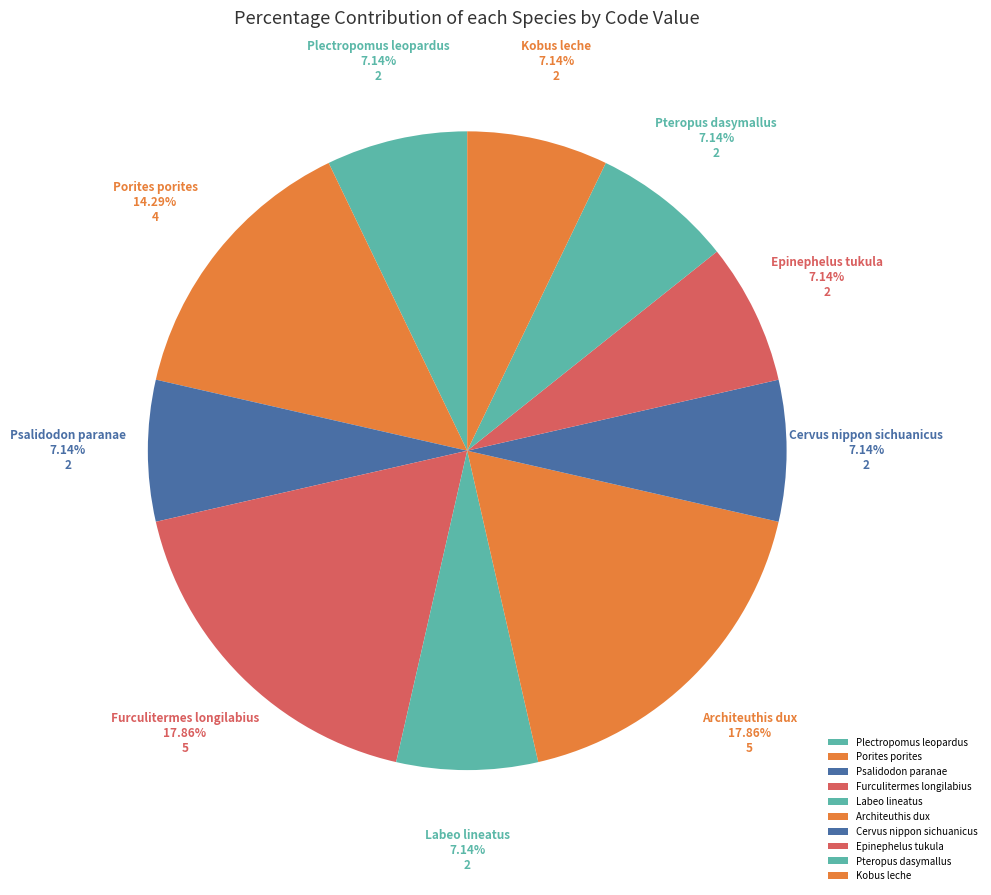

What is the ratio of the value at Porites porites to the value at Psalidodon paranae?

2.0